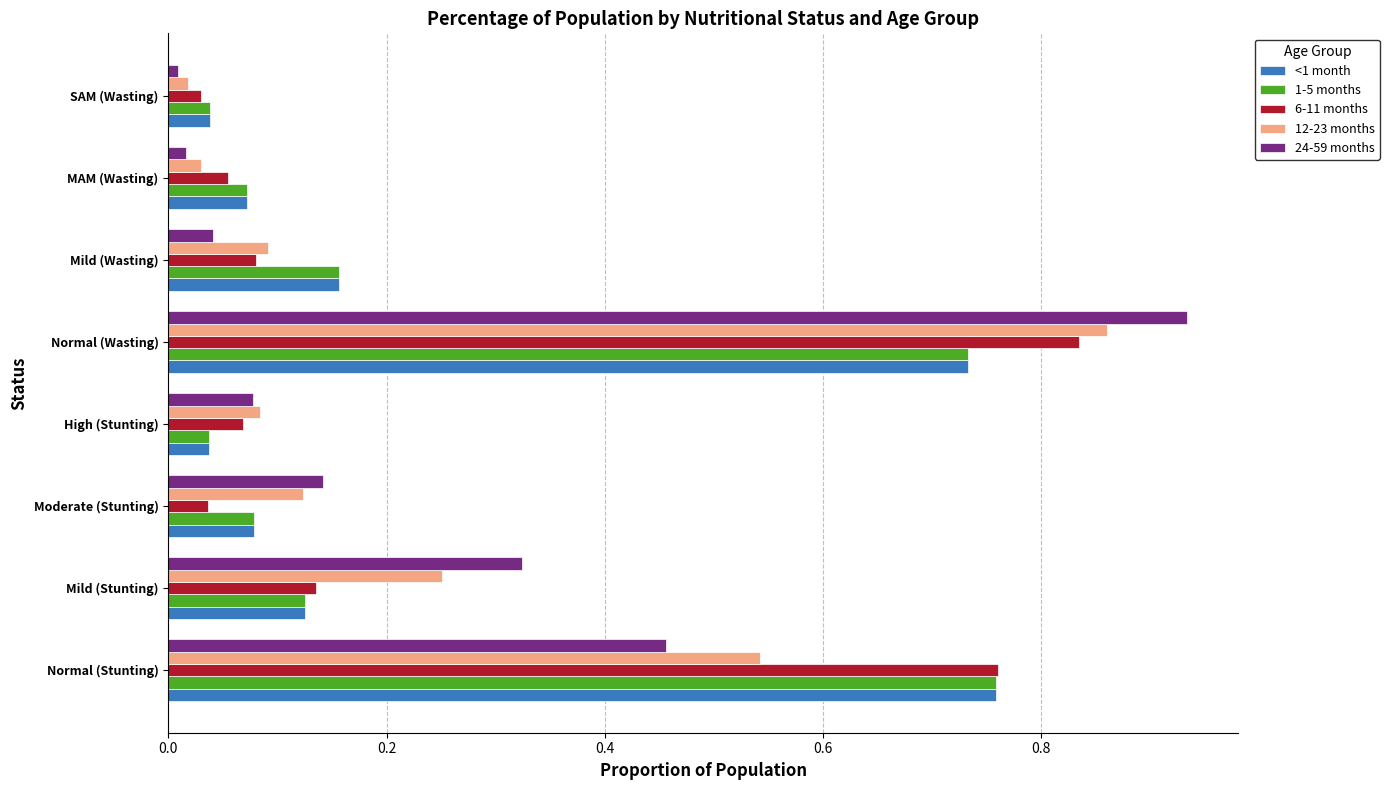

At which category is the sum across all series the highest?

Normal (Wasting)